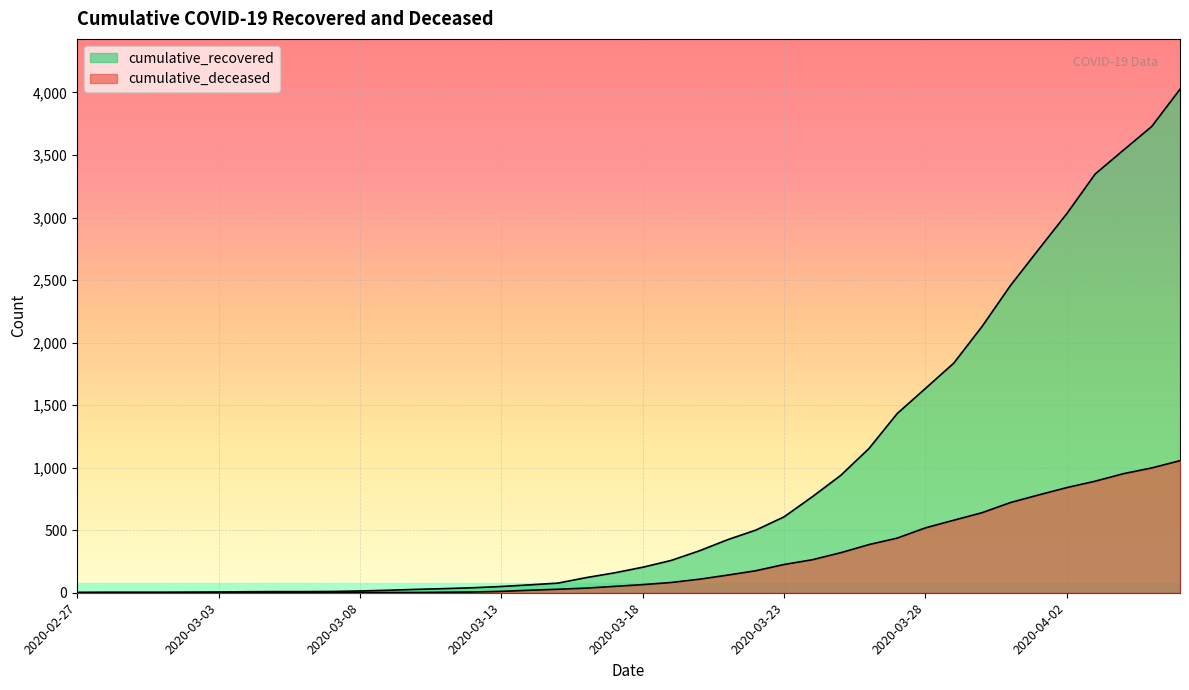

The value of cumulative_deceased at 2020-04-01 is 274. True or false?

False